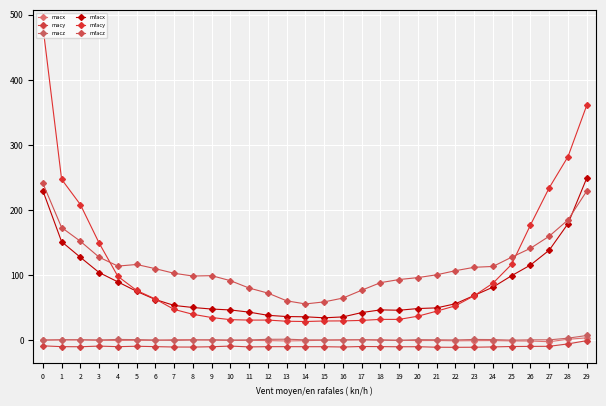

What is the difference between the maximum and second lowest values in the macz series?

7.5